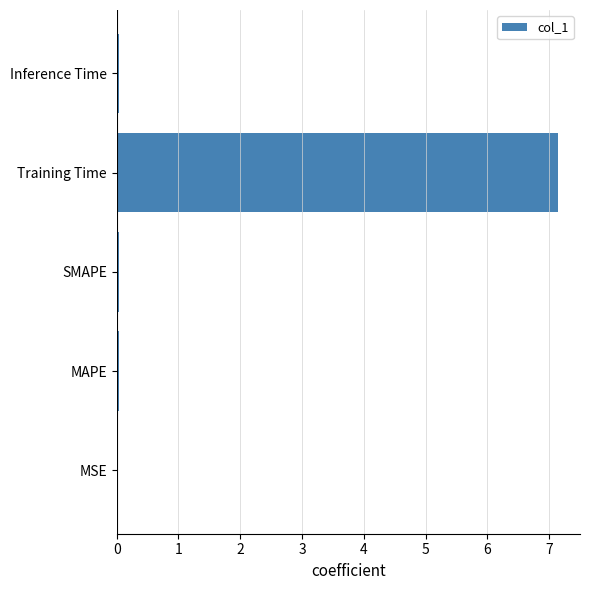

Is it true that the value at Inference Time is 0.0?

True